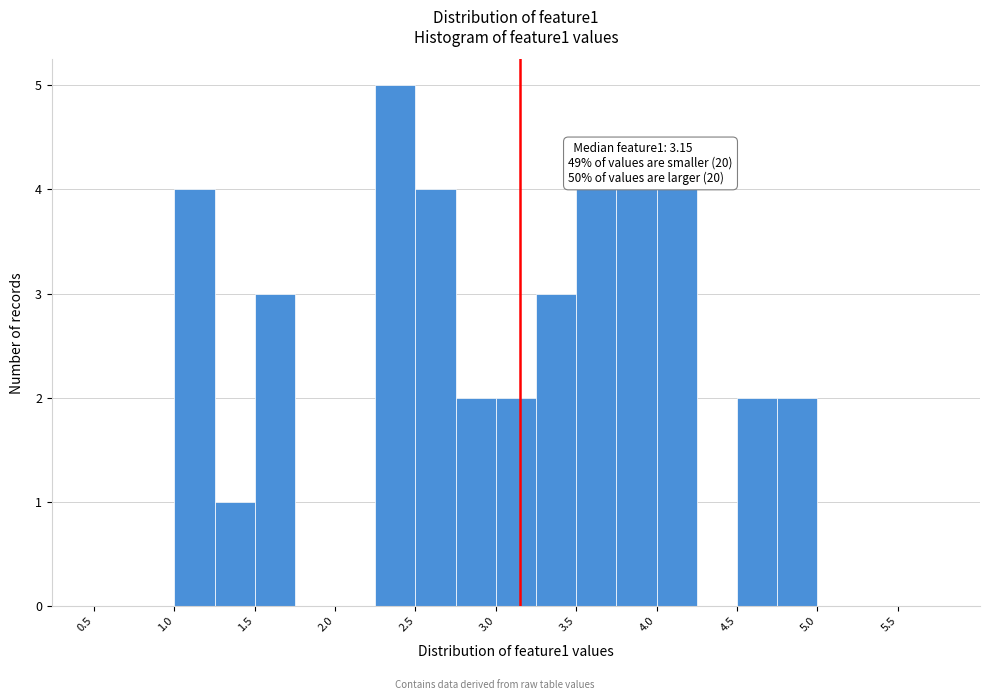

Over which range of the x-axis is the bar tallest?

2.25 to 2.50